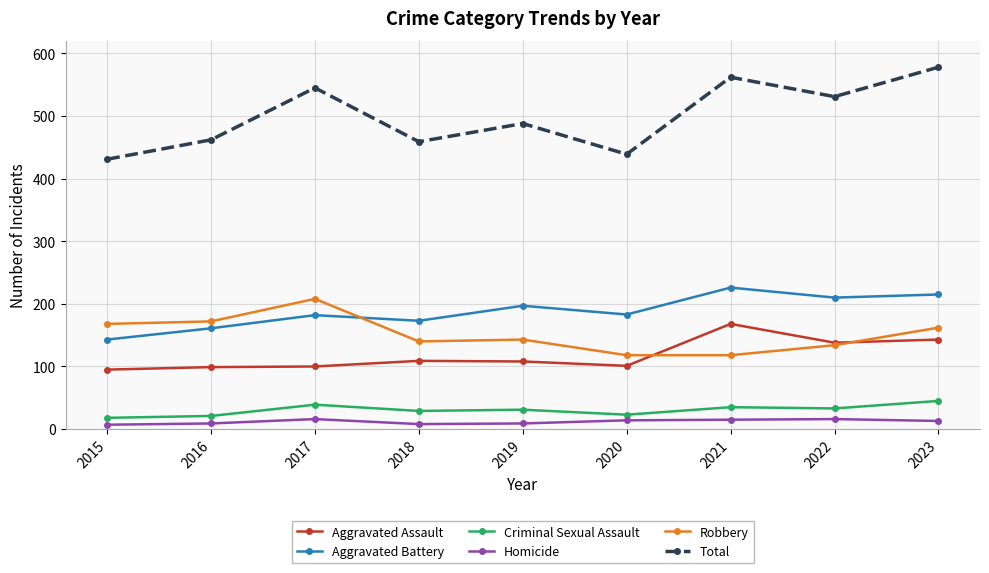

How many series are shown in this chart?

6